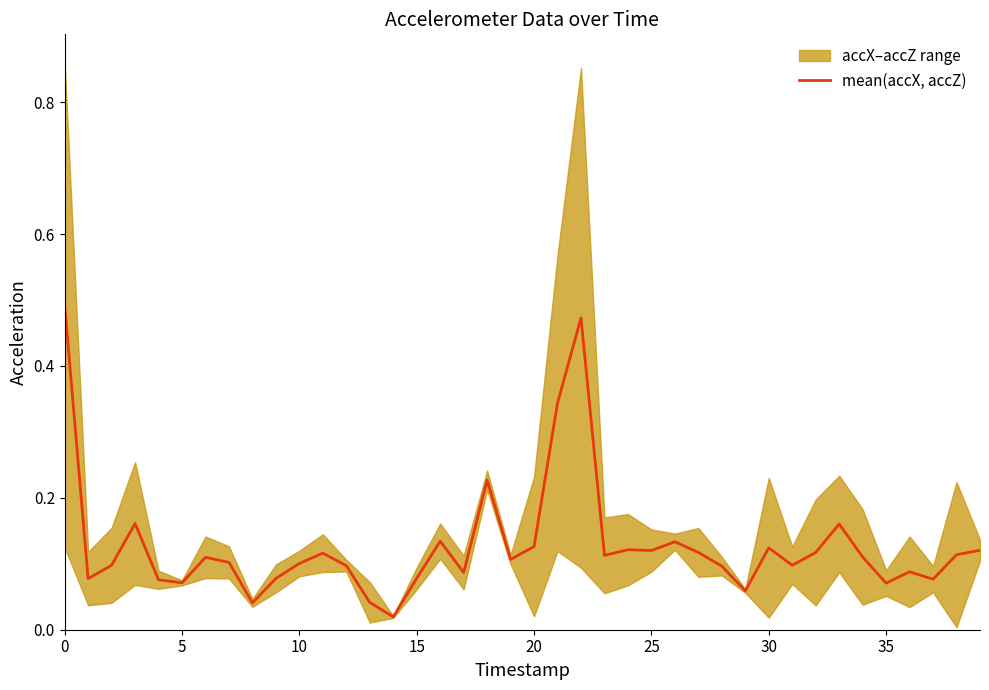

True or false: the data has more than 1 interior local peaks.

True